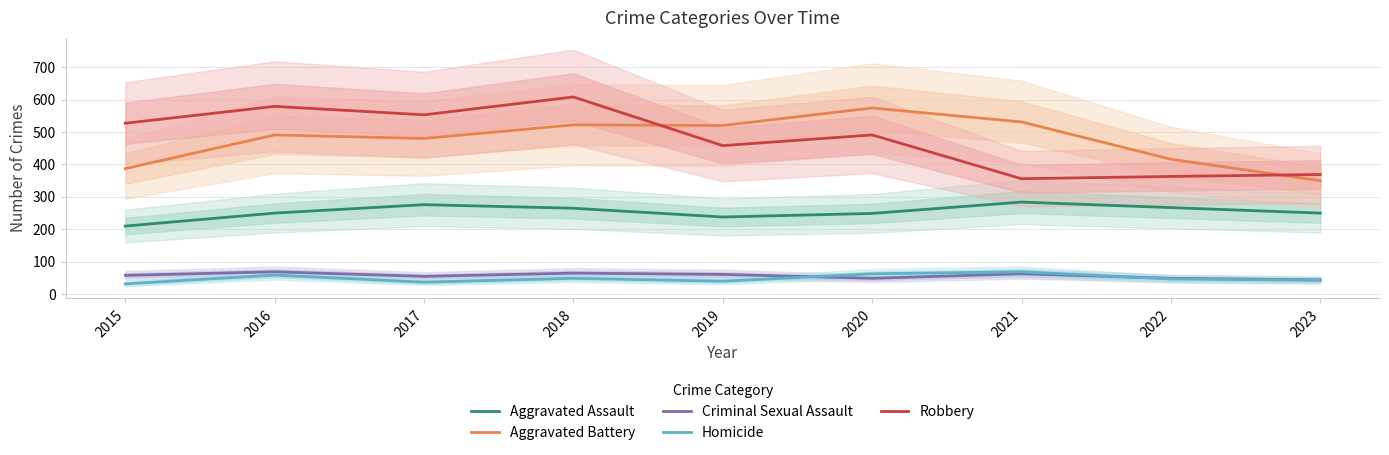

At which category does the chart reach its minimum across all series?

2015